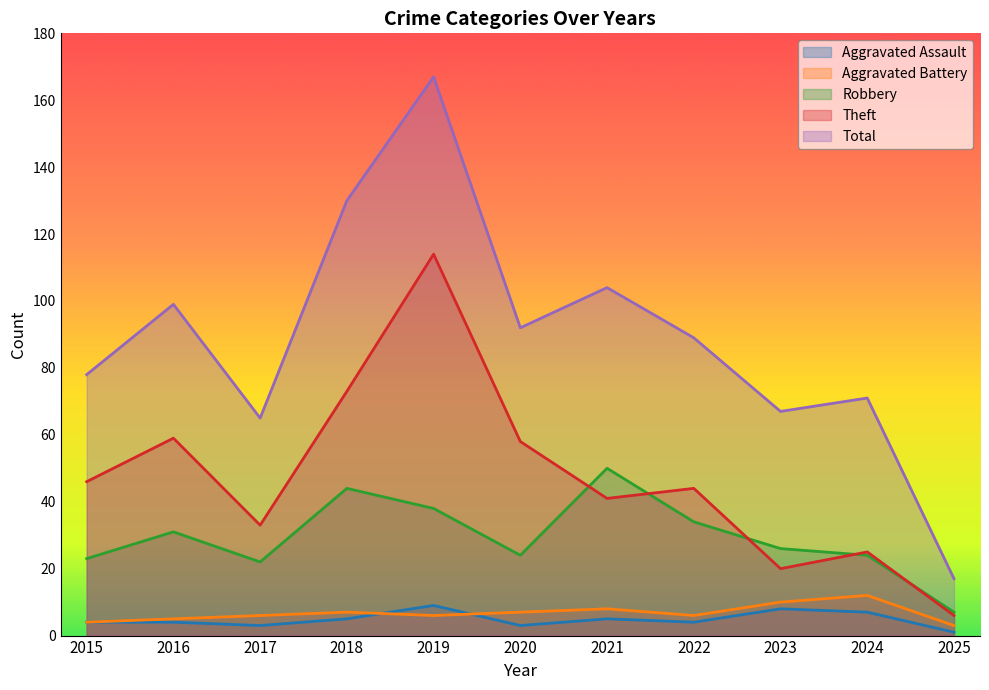

In Aggravated Battery, how many points are higher than both neighbors (excluding endpoints)?

3